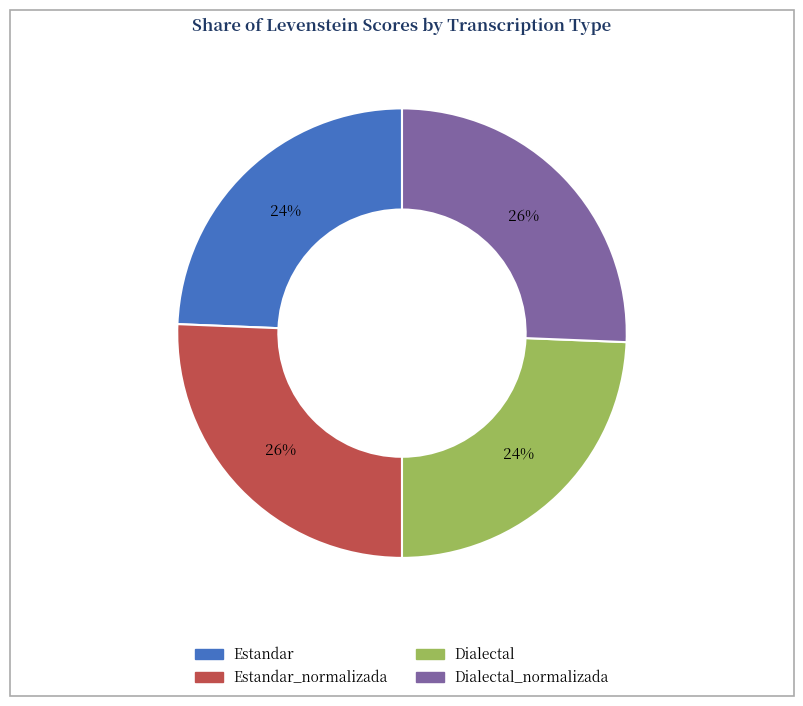

To the nearest percent, what is the average slice percentage?

25%